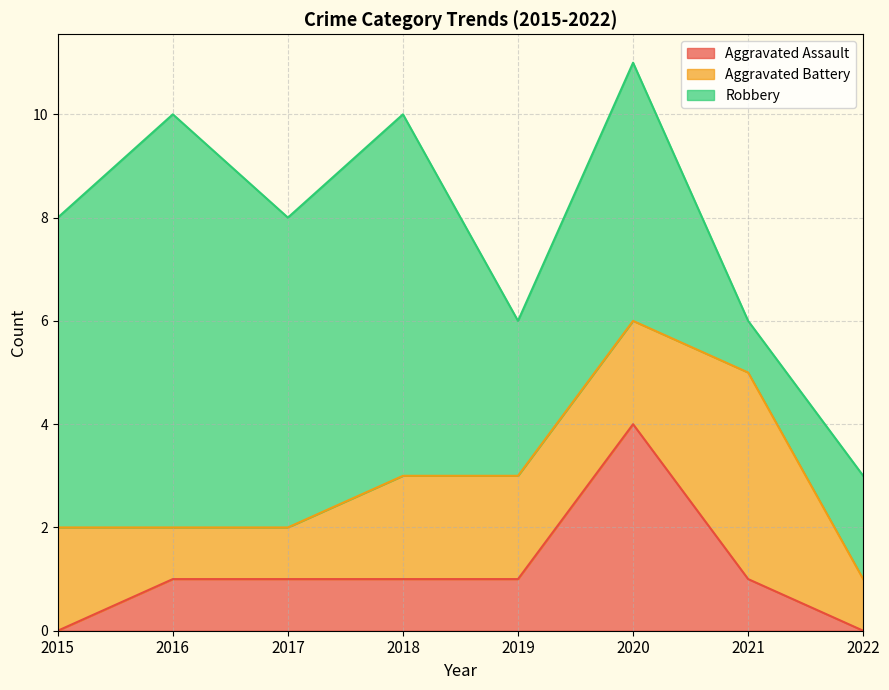

List the series in order of their peak value, highest first.

Robbery, Aggravated Assault, Aggravated Battery